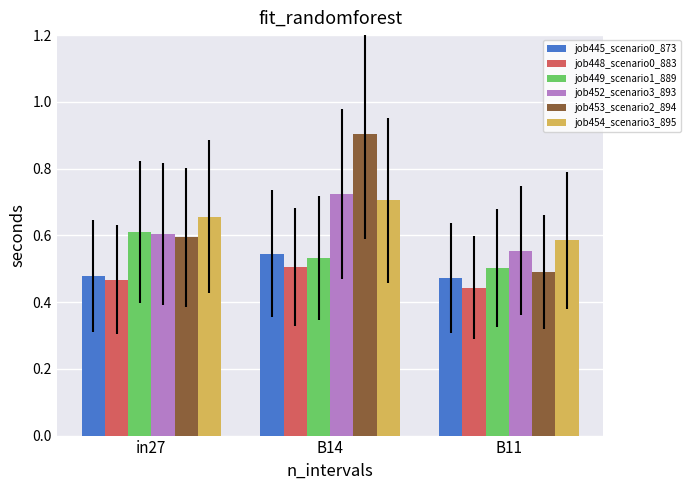

At how many categories does at least one series exceed 0?

3